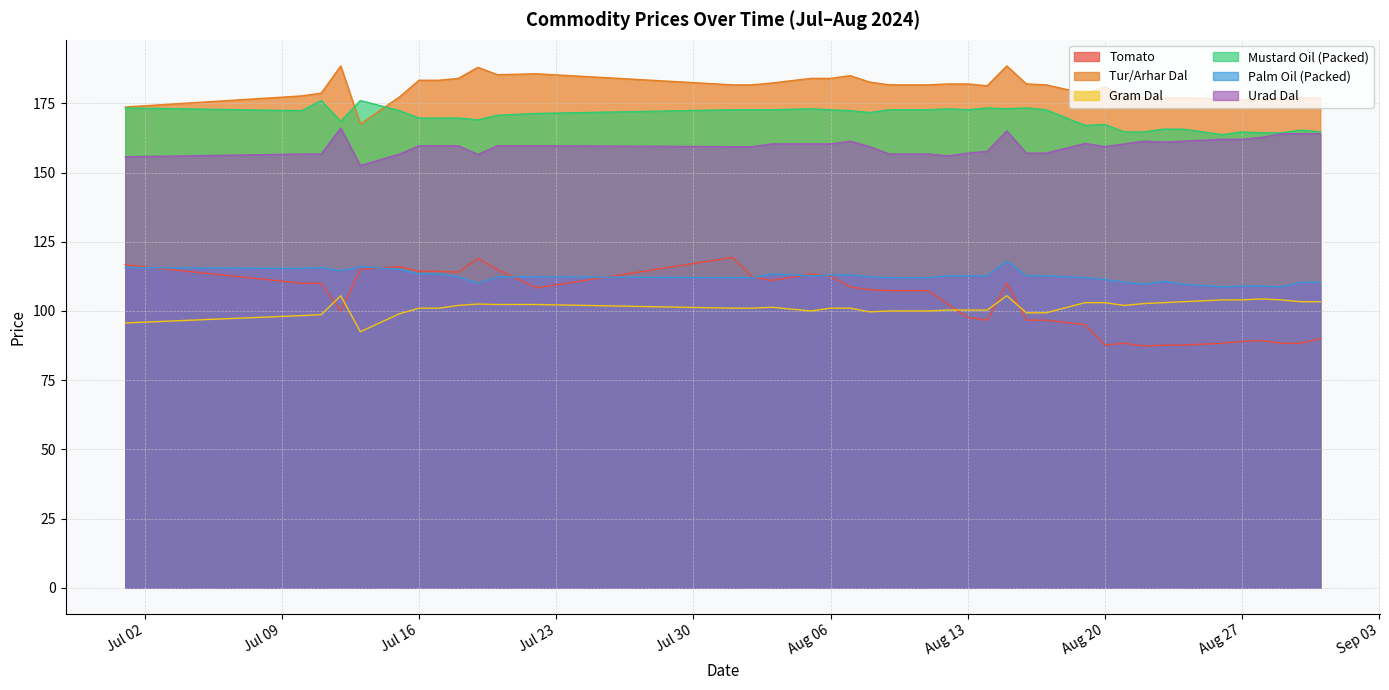

Where is the first local maximum for Palm Oil (Packed)?

2024-07-11